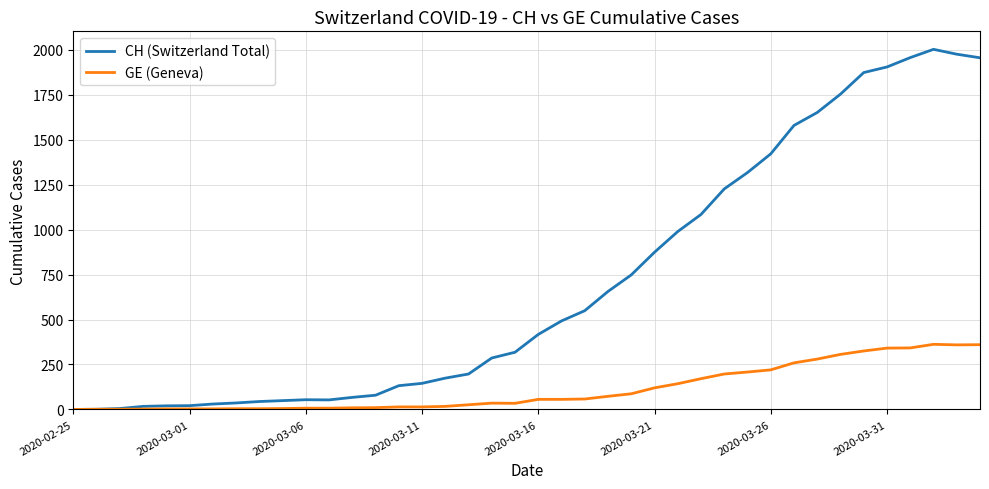

Which series has the largest total across all categories?

CH (Switzerland Total)